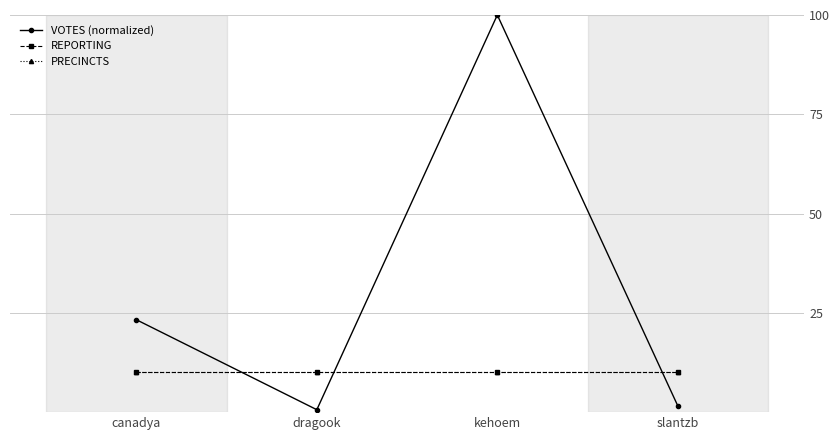

Reading left to right, extract all data points from this chart.

VOTES (normalized): canadya=23.3	dragook=0.6	kehoem=100.0	slantzb=1.6
REPORTING: canadya=10.0	dragook=10.0	kehoem=10.0	slantzb=10.0
PRECINCTS: canadya=10.0	dragook=10.0	kehoem=10.0	slantzb=10.0